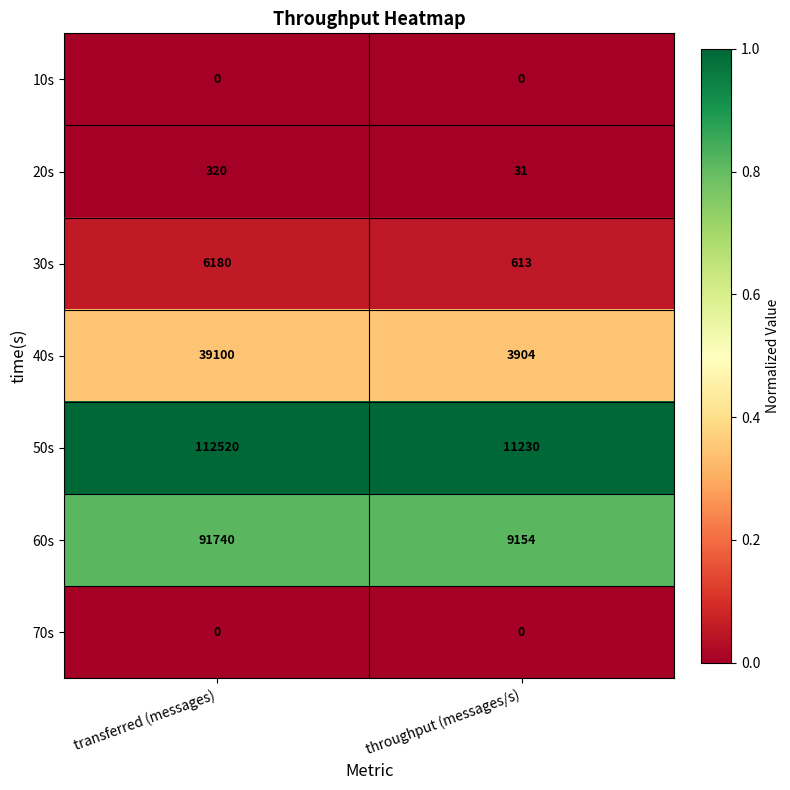

What is the total value across all series at transferred (messages)?

249860